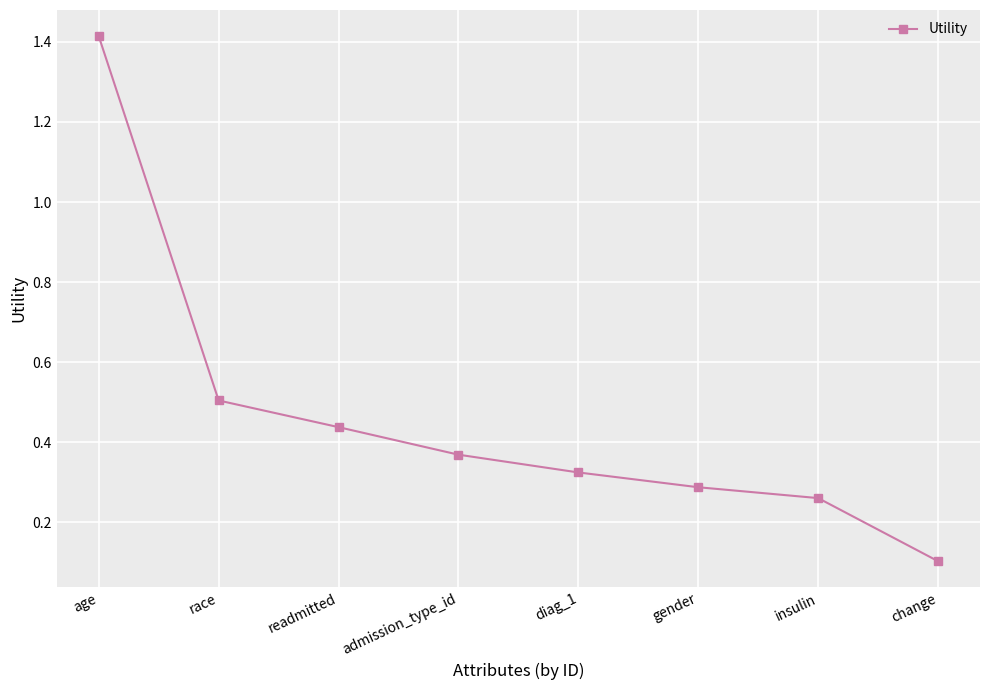

What position from the left is change?

8